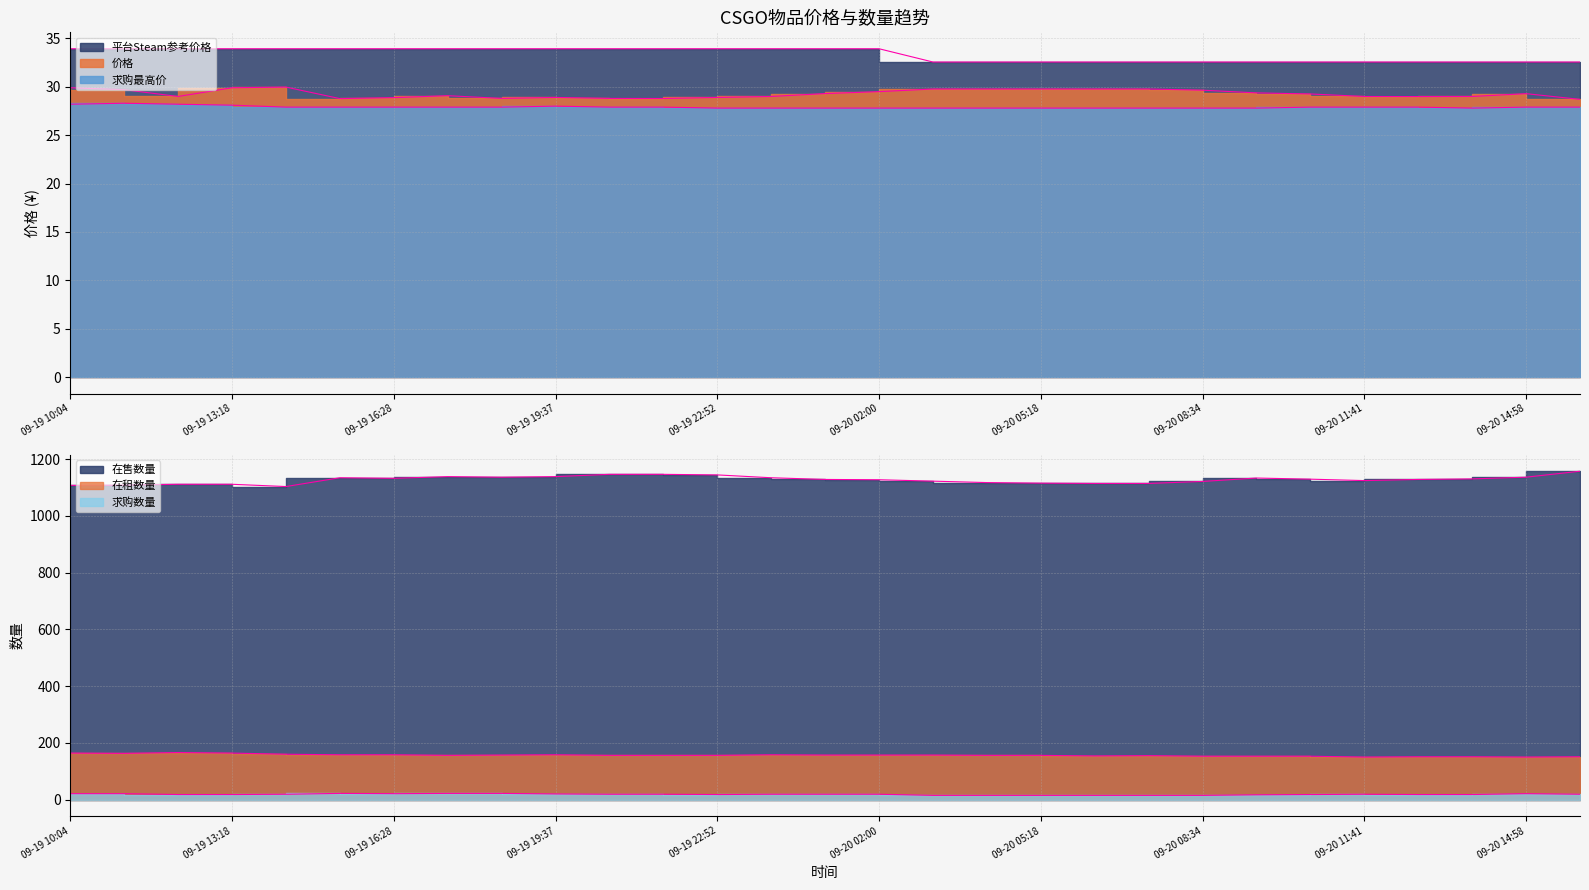

At which label does 平台Steam参考价格 reach its minimum?

2023-09-20 03:05